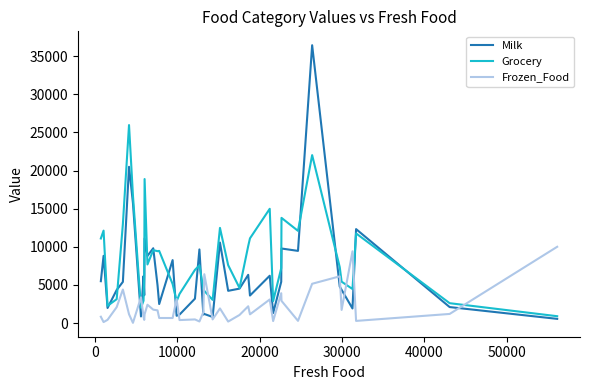

List the series in order of their peak value, lowest first.

Frozen_Food, Grocery, Milk